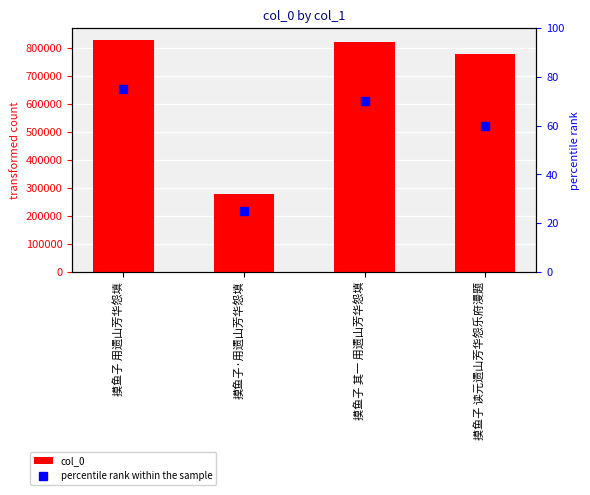

What is the total value across all series at 摸鱼子 用遗山芳华怨填?

829579